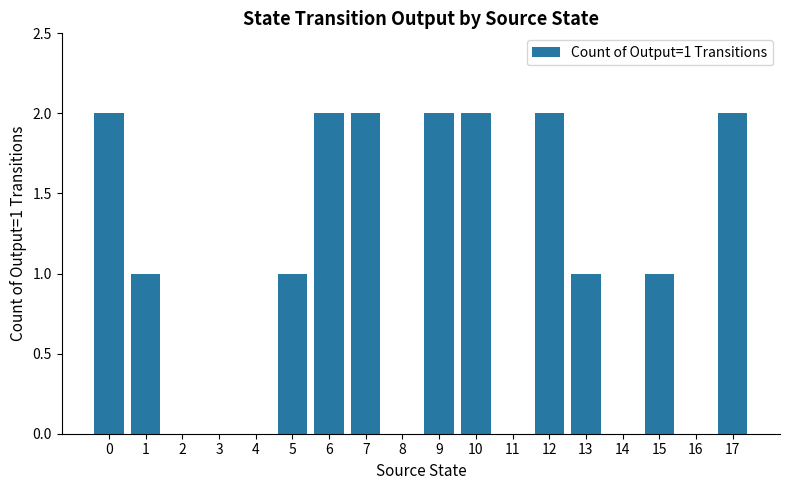

Are the bars horizontal?

No